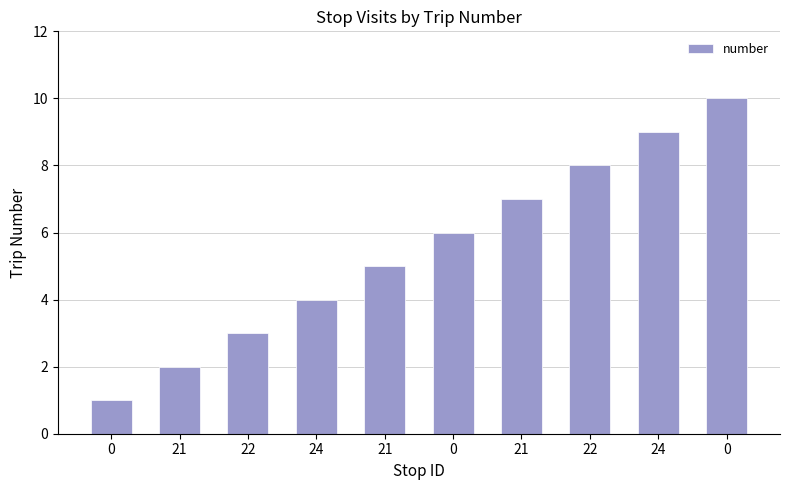

List the labels in order of value, largest first.

0, 24, 22, 21, 0, 21, 24, 22, 21, 0